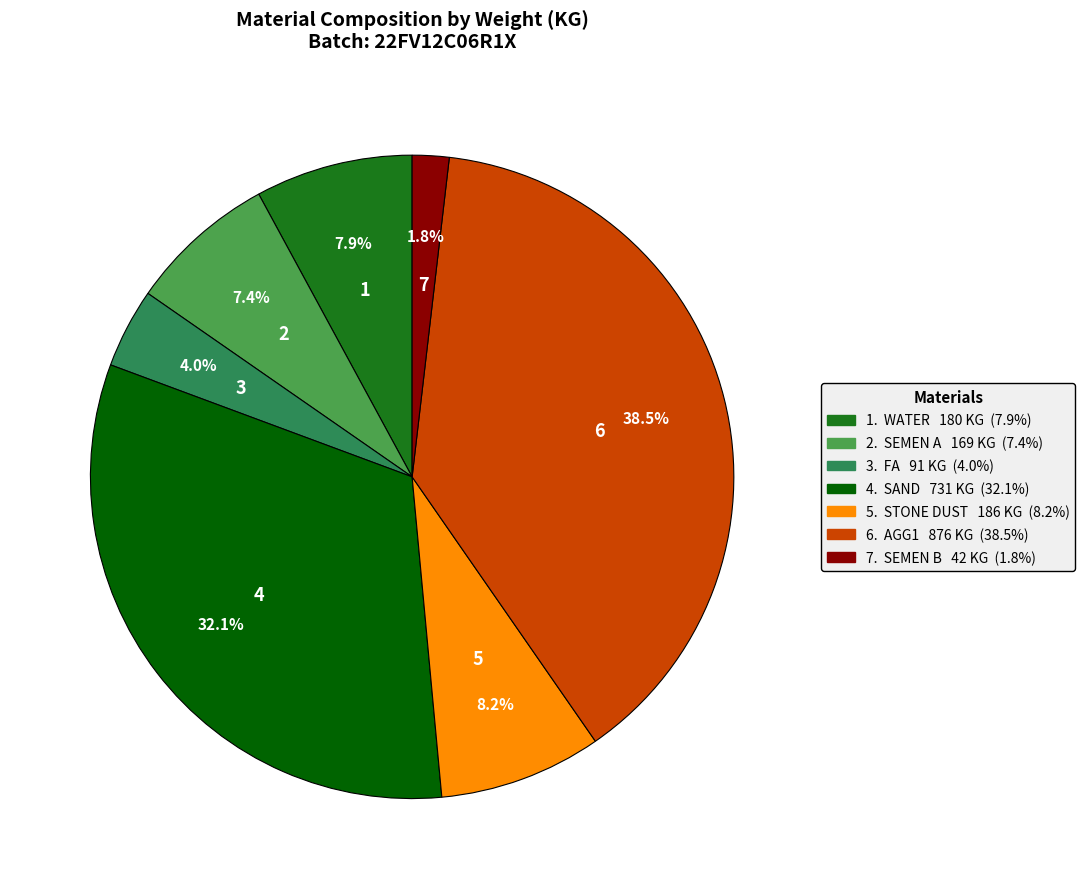

Does any single category account for the majority?

No